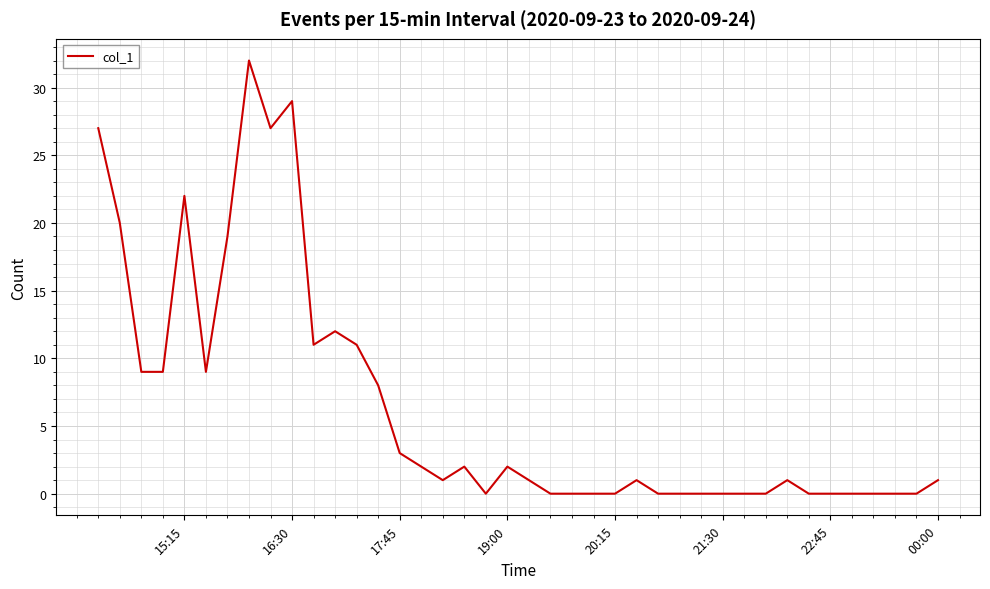

What is the average value?

6